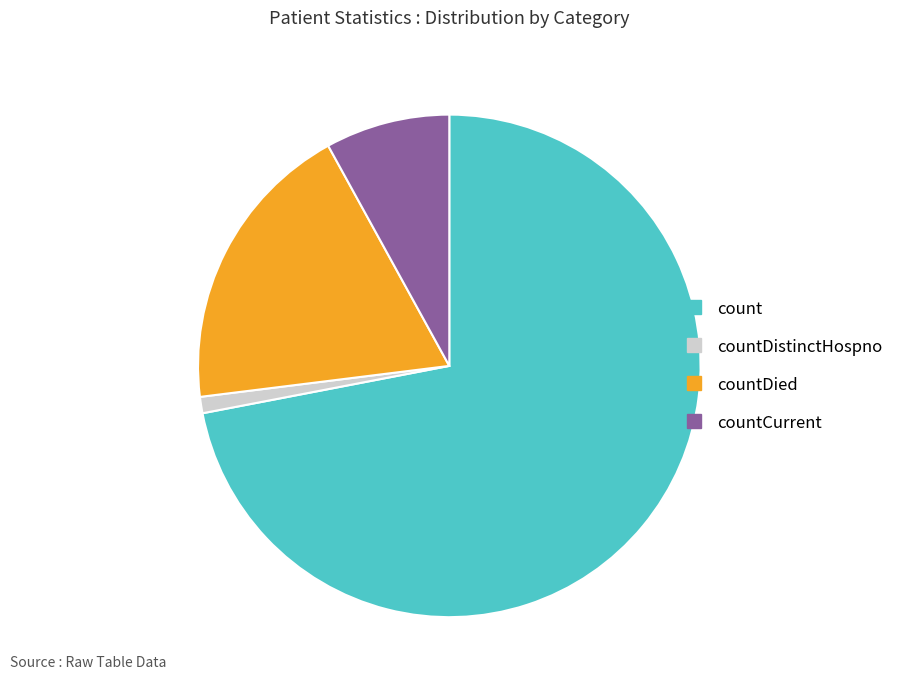

Is there any slice that represents more than half of the pie?

Yes